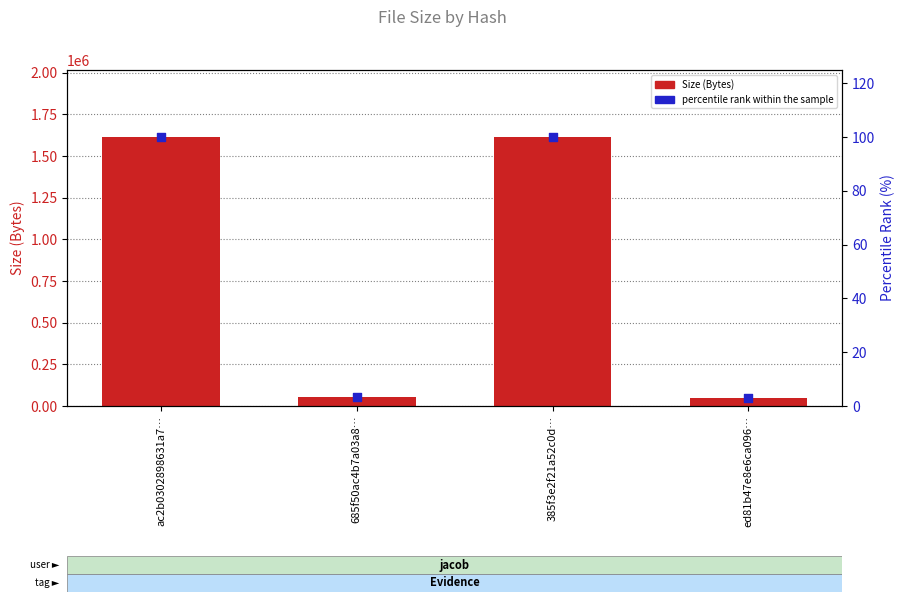

Which series contains the lowest Y value?

percentile rank within the sample